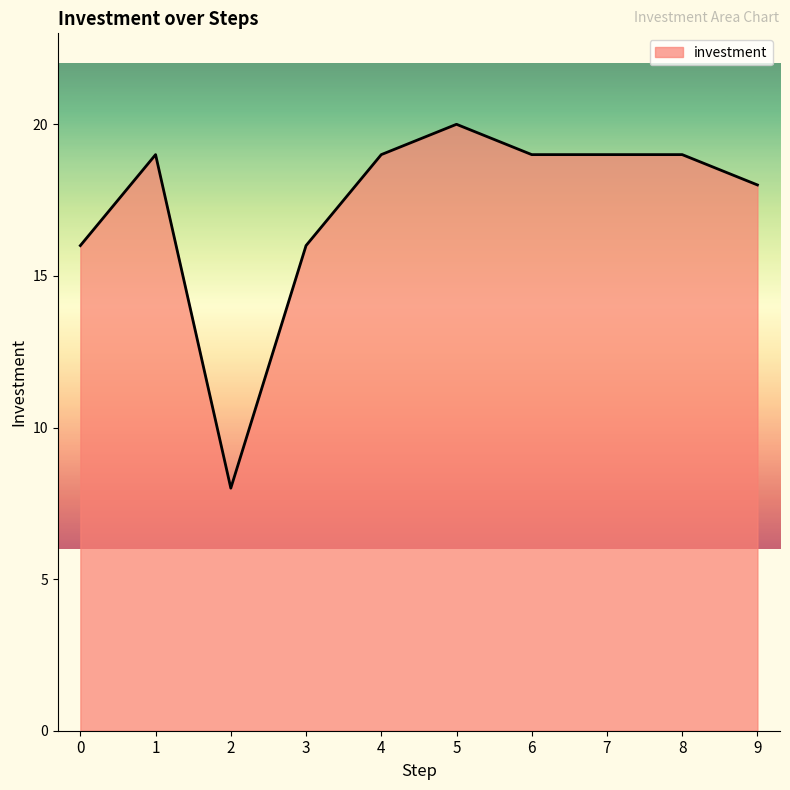

At which category does the chart reach its peak across all series?

5